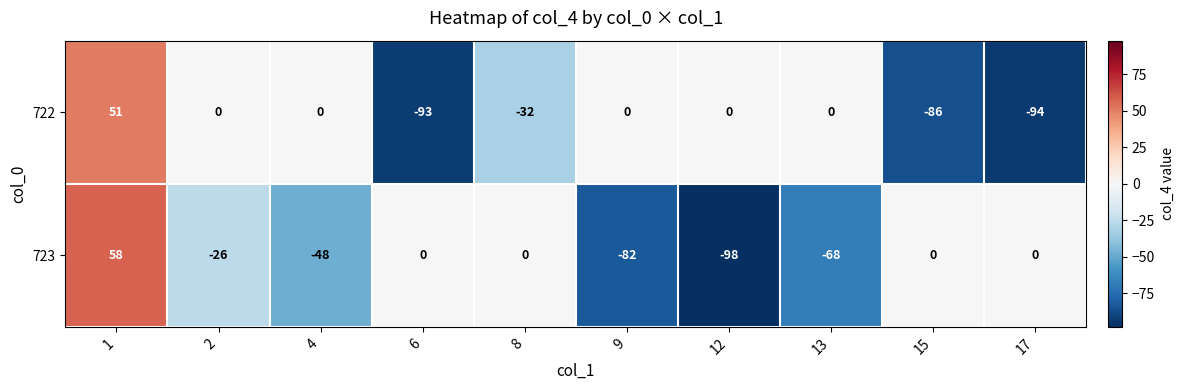

What is the sum of all 722 values?

-254